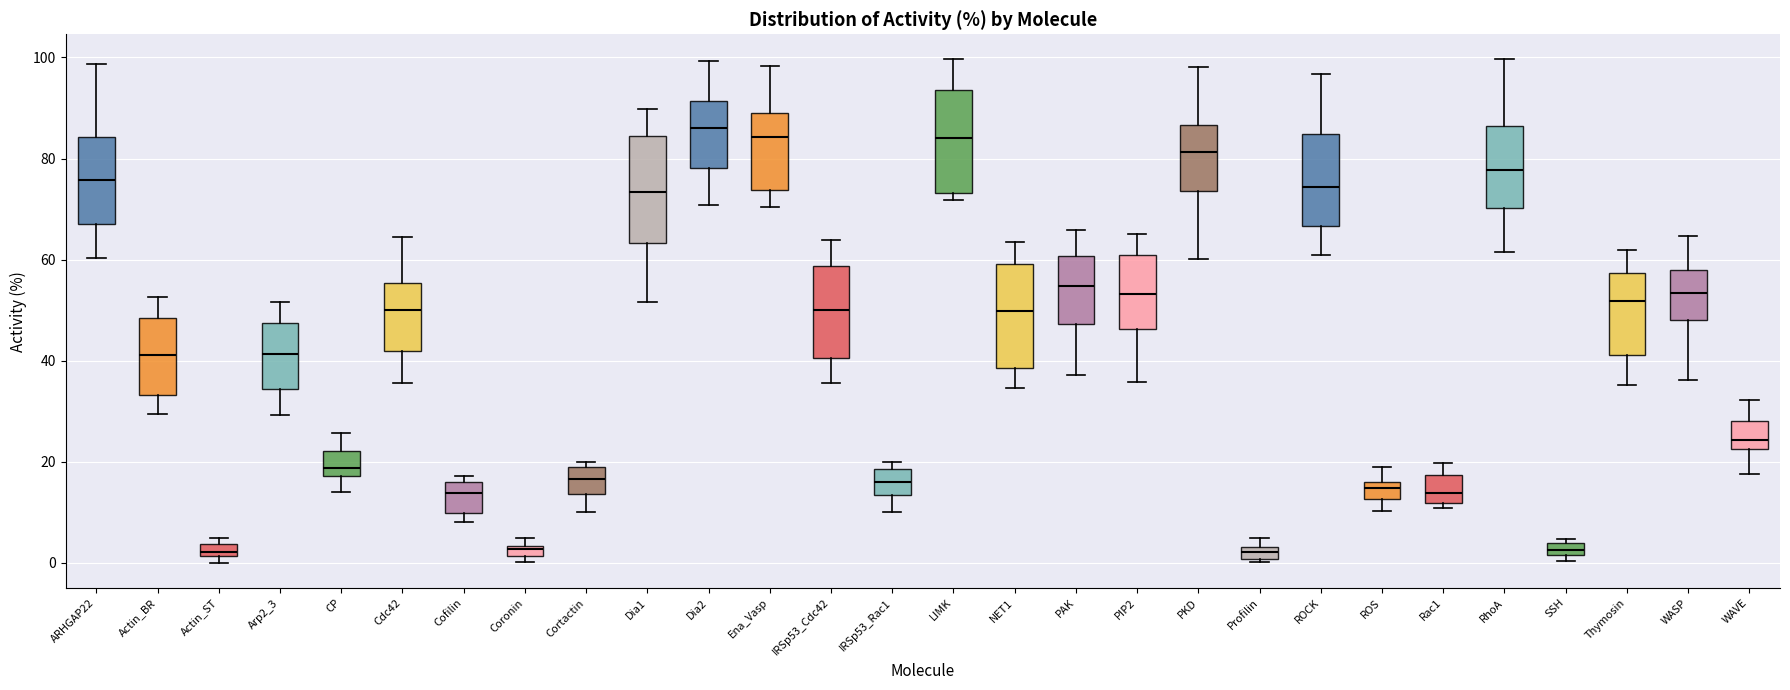

Where does the lower whisker of the box for Cdc42 end on the y-axis? The values are not printed on the chart, so give them approximately, as read against the axis.

36